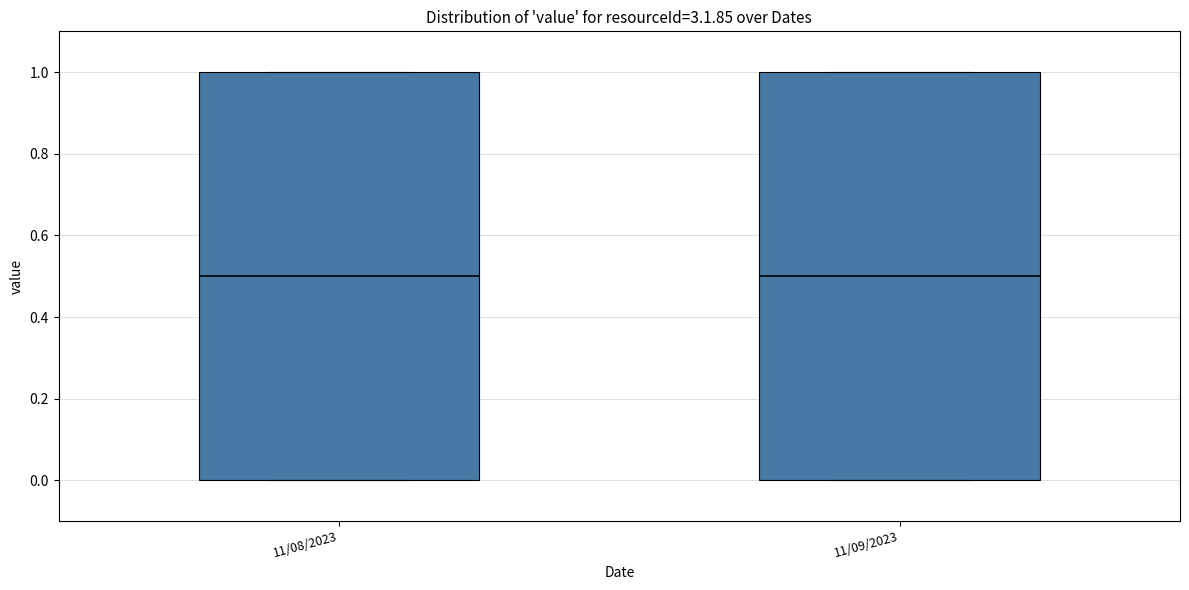

Where does the median line of the box for 11/09/2023 sit on the y-axis? The values are not printed on the chart, so give them approximately, as read against the axis.

0.5